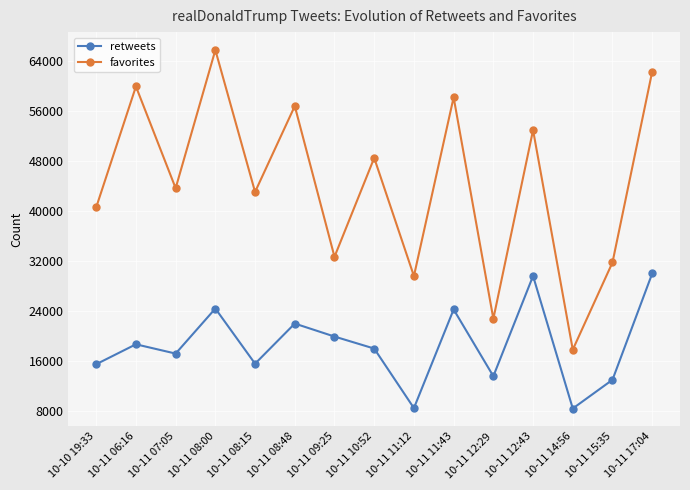

True or false: favorites and retweets cross at least once.

False